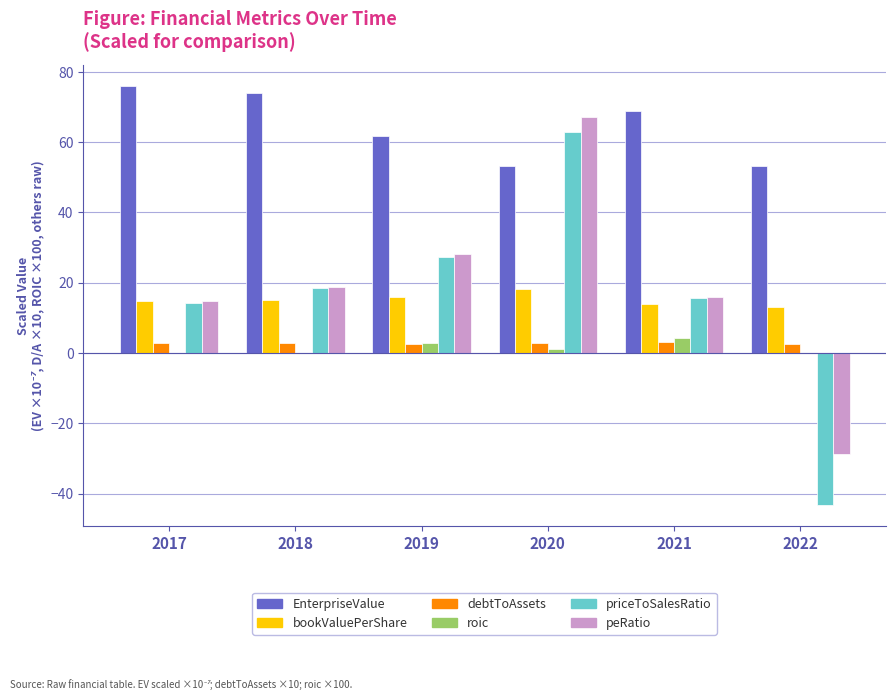

Which series has the largest total across all categories?

EnterpriseValue